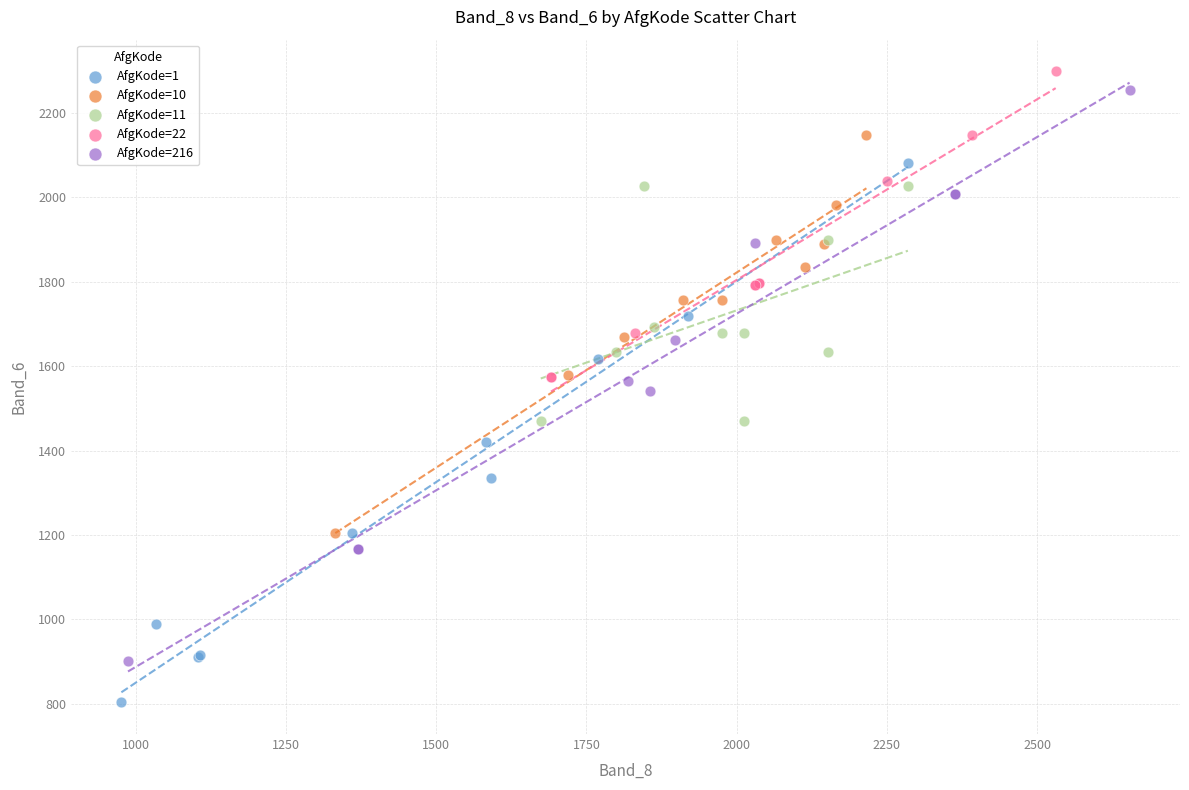

Which series has the largest Y range (max minus min)?

AfgKode=216